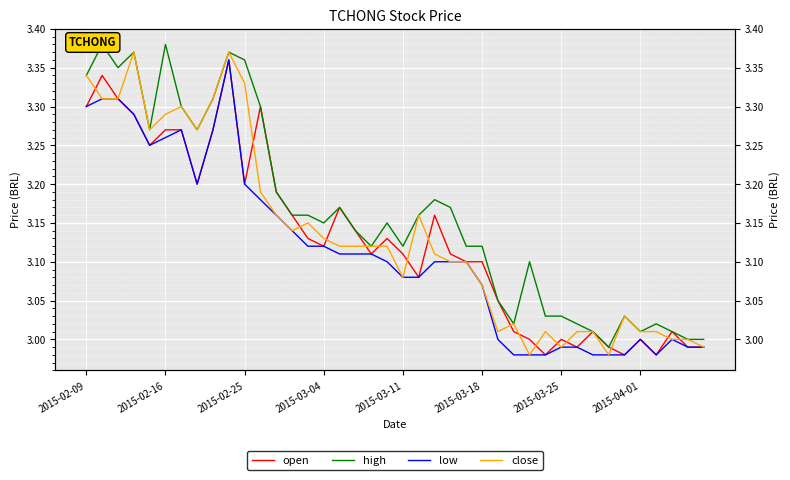

What value does the high series have at 34?

3.0